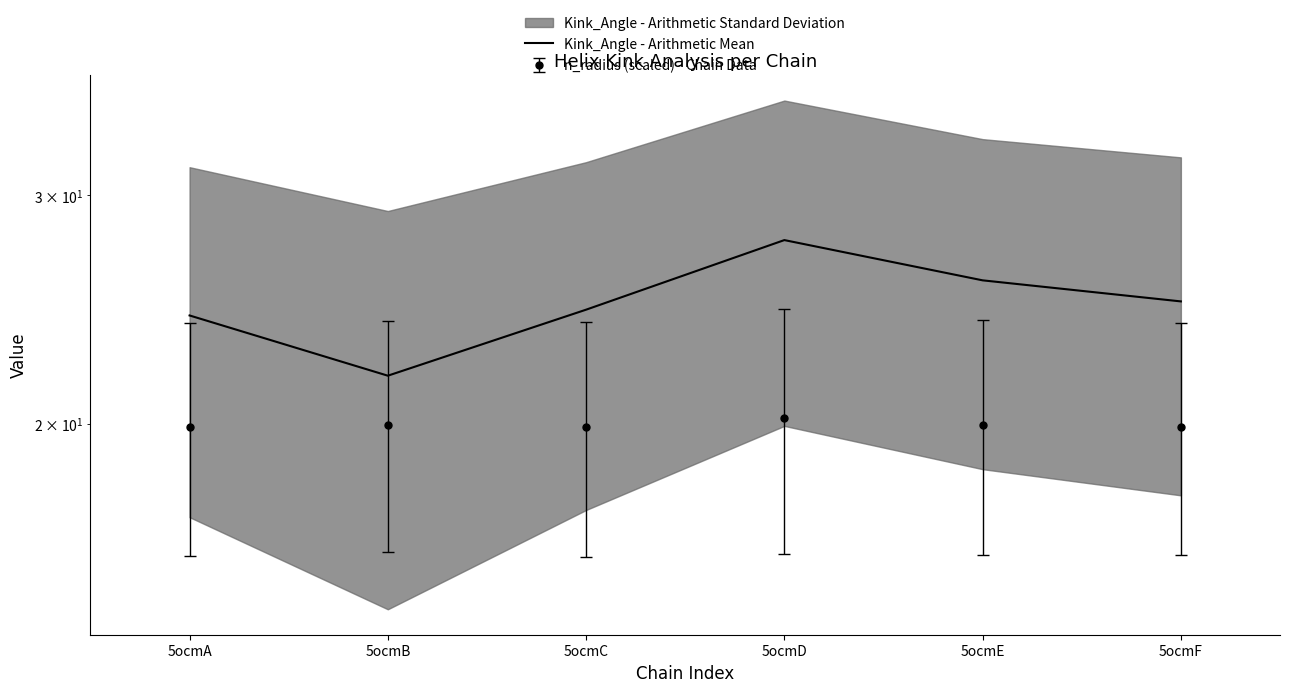

Which label corresponds to the largest value in the chart?

5ocmD